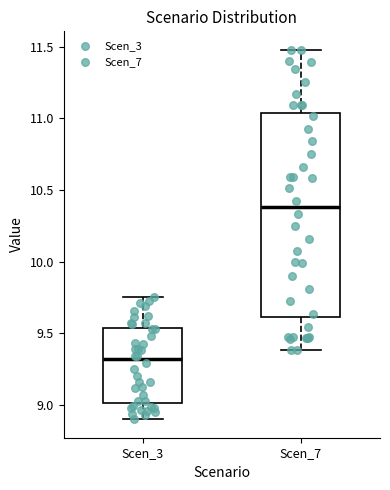

Which box's median line is the highest?

Scen_7